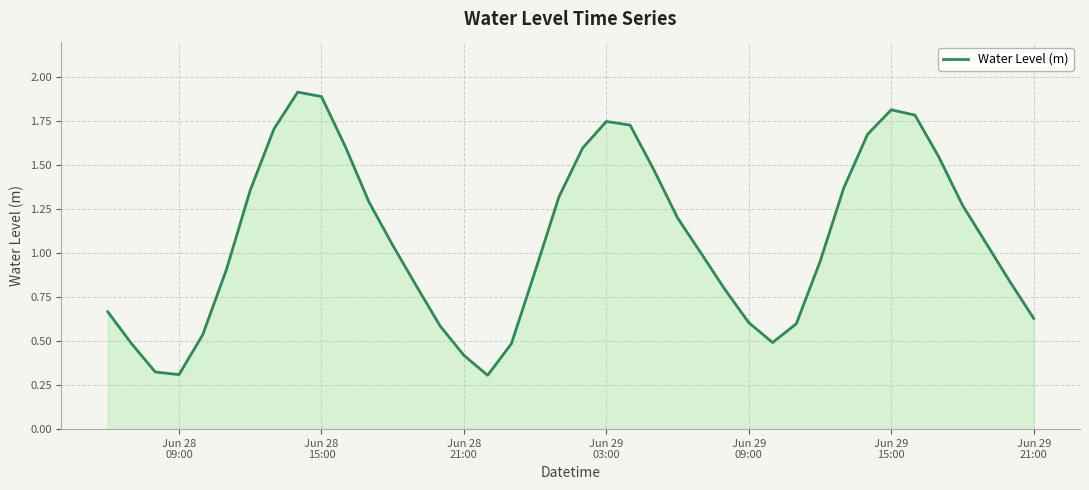

What is the maximum value shown in the chart?

1.9